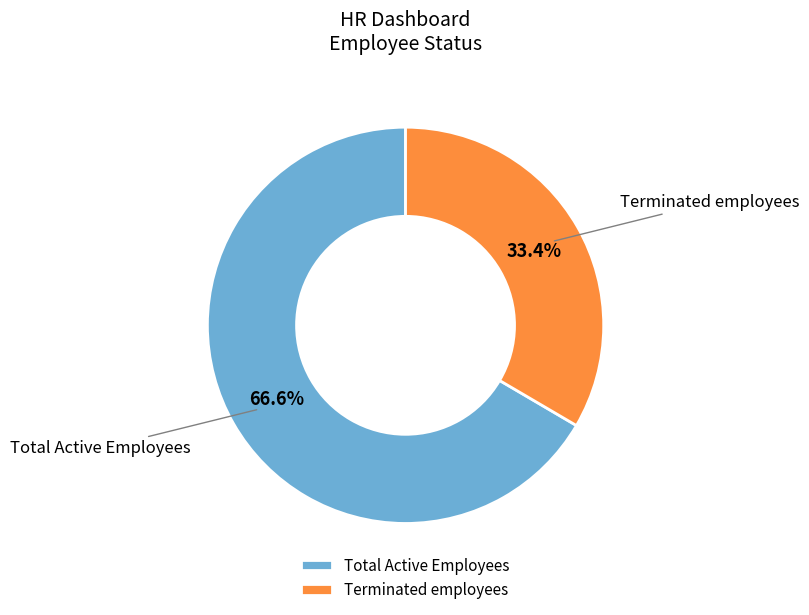

To the nearest percent, what is the average slice percentage?

50%